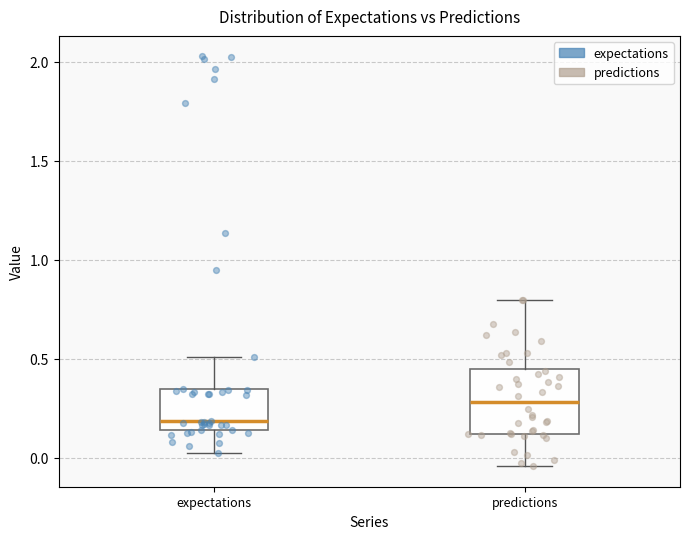

Reading left to right, read every box against the y-axis: the position of its median line, the range the box covers, and the ends of its whiskers. The values are not printed on the chart, so give them approximately, as read against the axis.

expectations: median 0.20, box 0.15 to 0.35, whiskers 0.00 to 0.50
predictions: median 0.30, box 0.10 to 0.45, whiskers -0.05 to 0.80